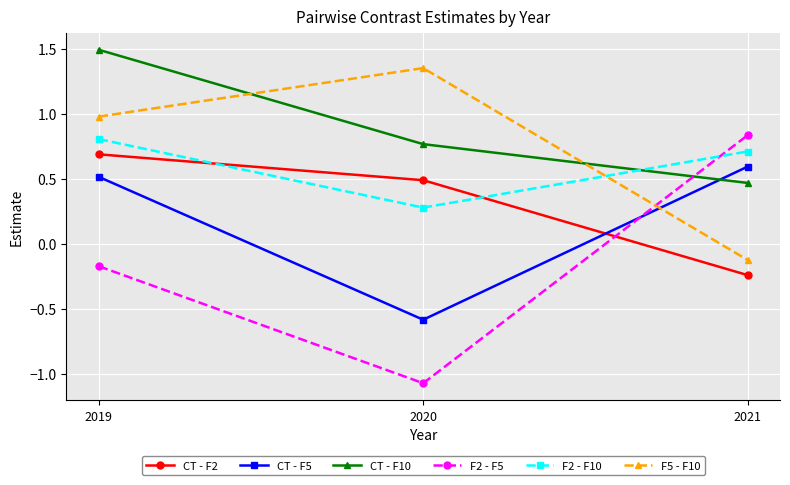

What is the maximum value shown in the chart?

1.5